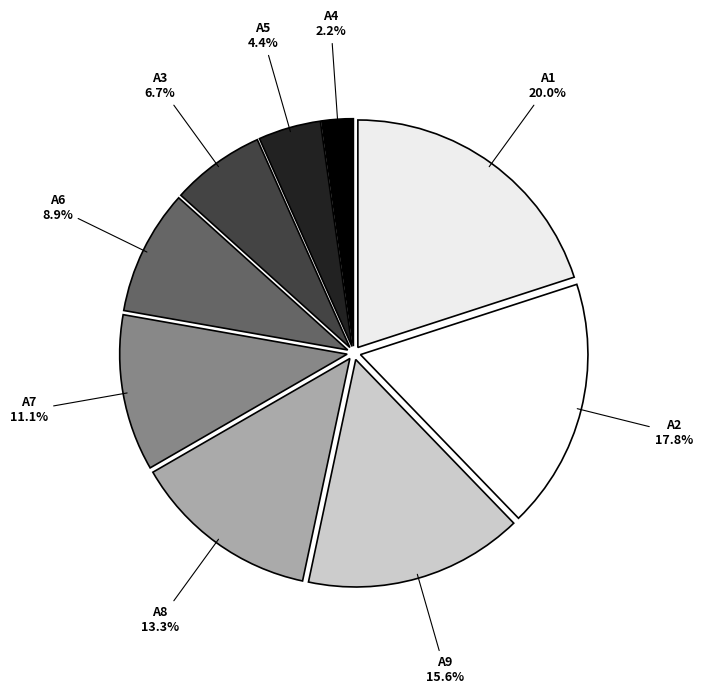

Which category has the biggest portion of the pie?

A1